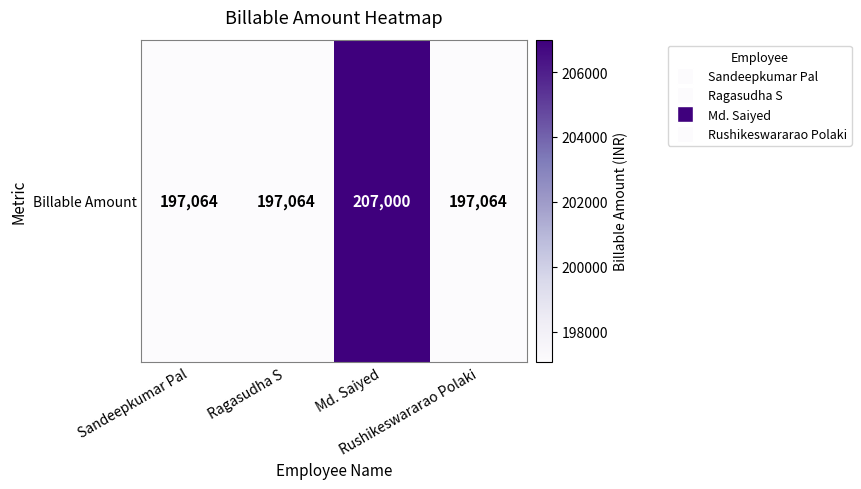

Approximately how many times larger is the value at Ragasudha S compared to Sandeepkumar Pal?

1.0